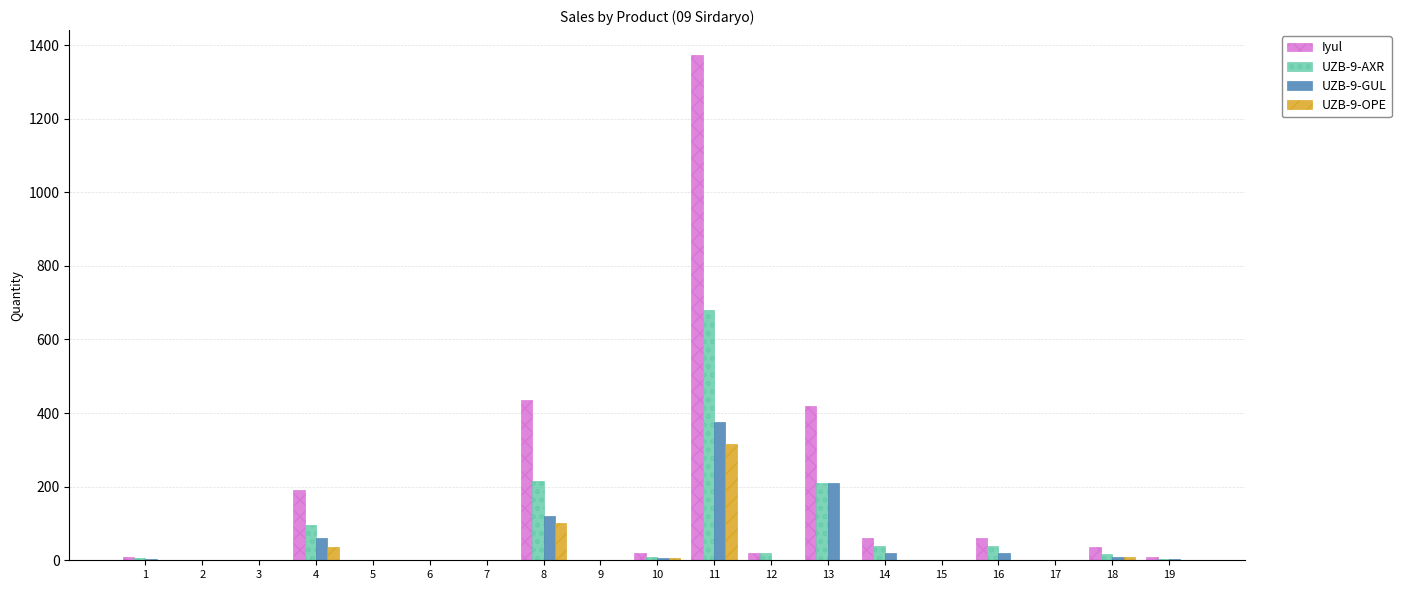

Between 11 and 12, which series saw the biggest shift?

Iyul